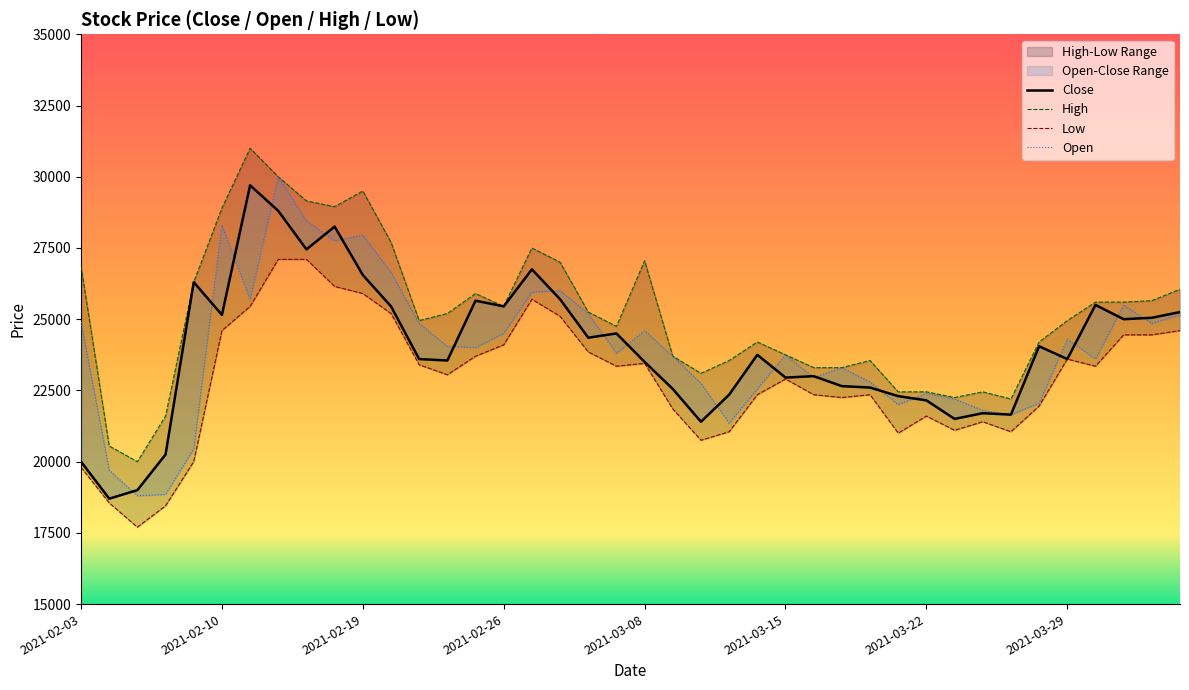

Is the value of Close at 29 greater than the value of High at 16?

No